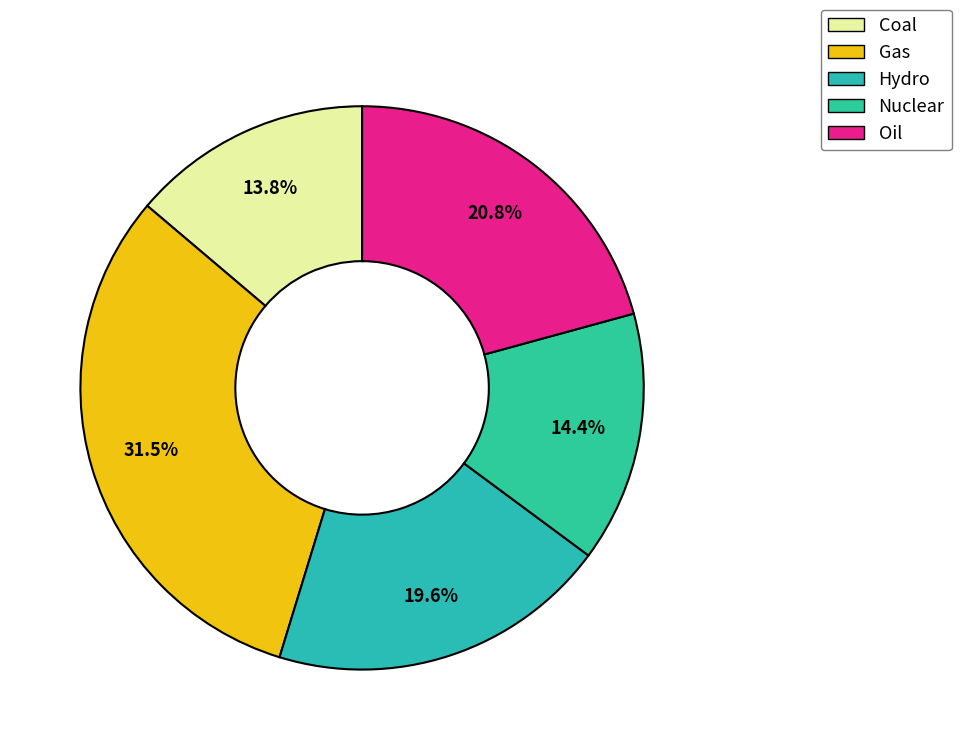

What is the smallest slice in the pie chart?

Coal